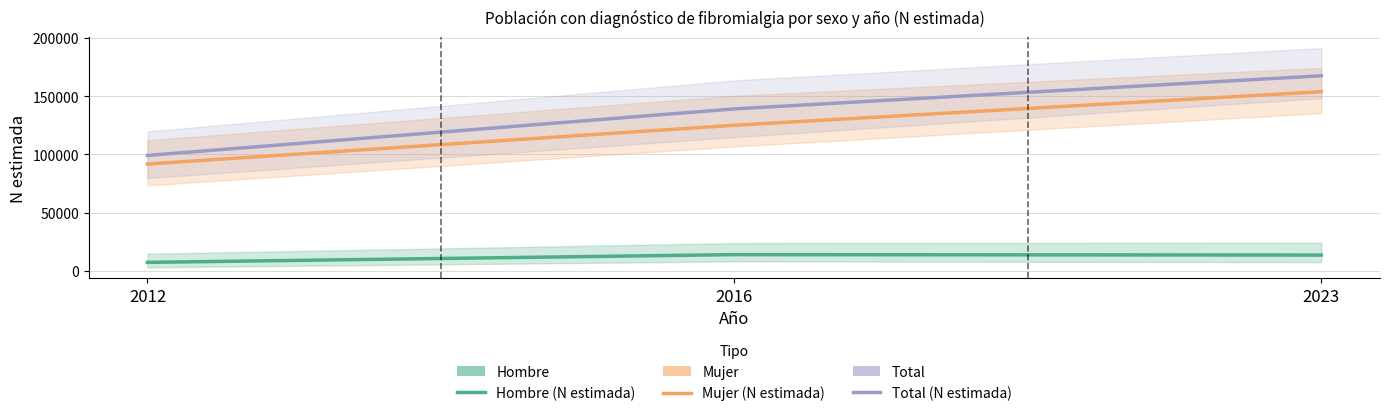

Is the value of Hombre (N estimada) at 2023 greater than the value of Total (N estimada) at 2023?

No